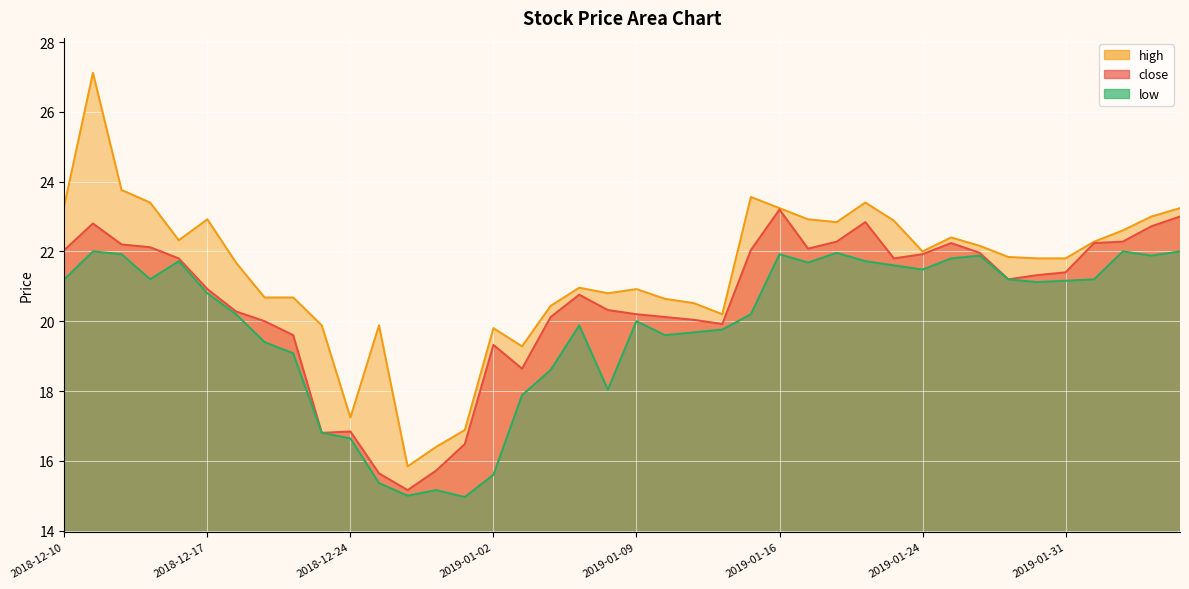

How many data points in close are above 21?

21